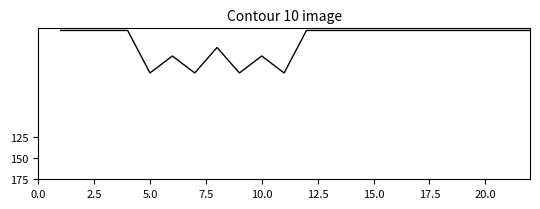

What is the difference between the maximum and minimum values?

50